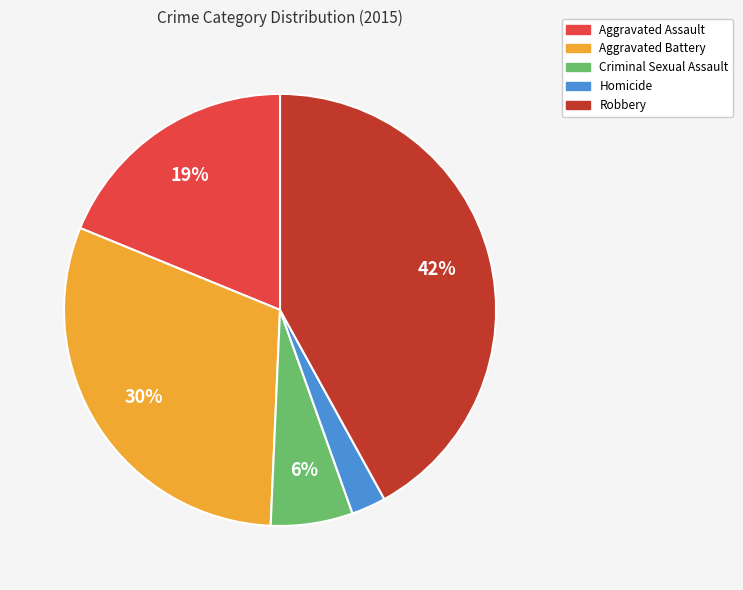

To the nearest percent, what is the combined percentage of Homicide and Robbery?

45%